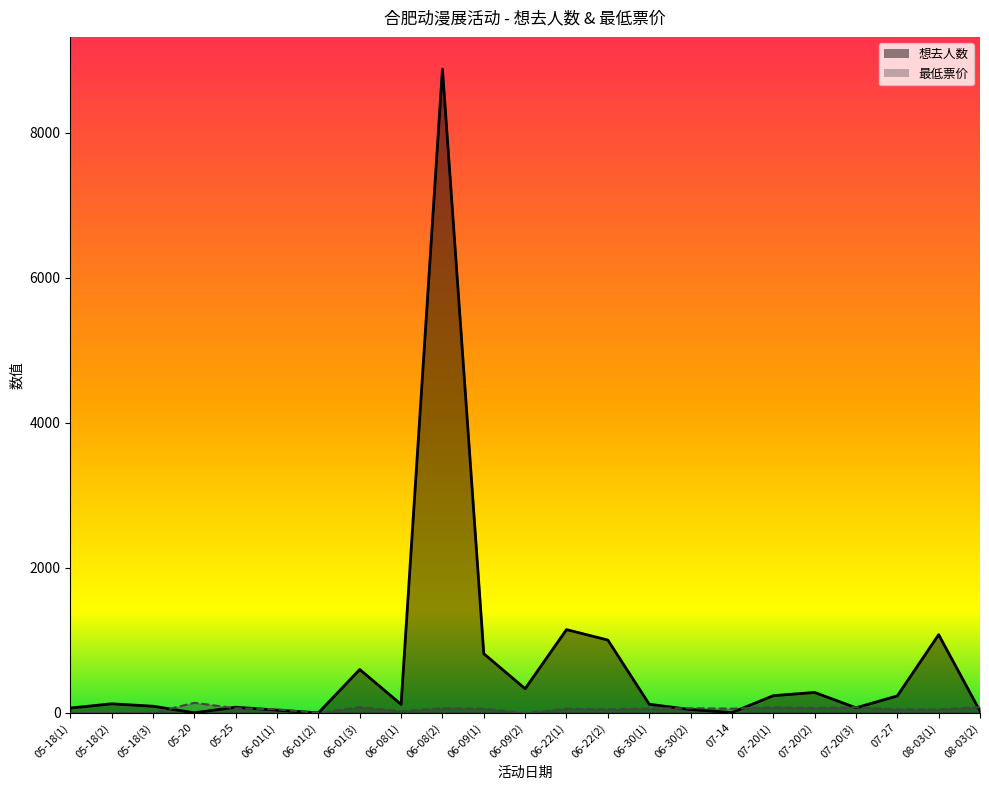

What is the difference between the highest and lowest values at 05-20?

138